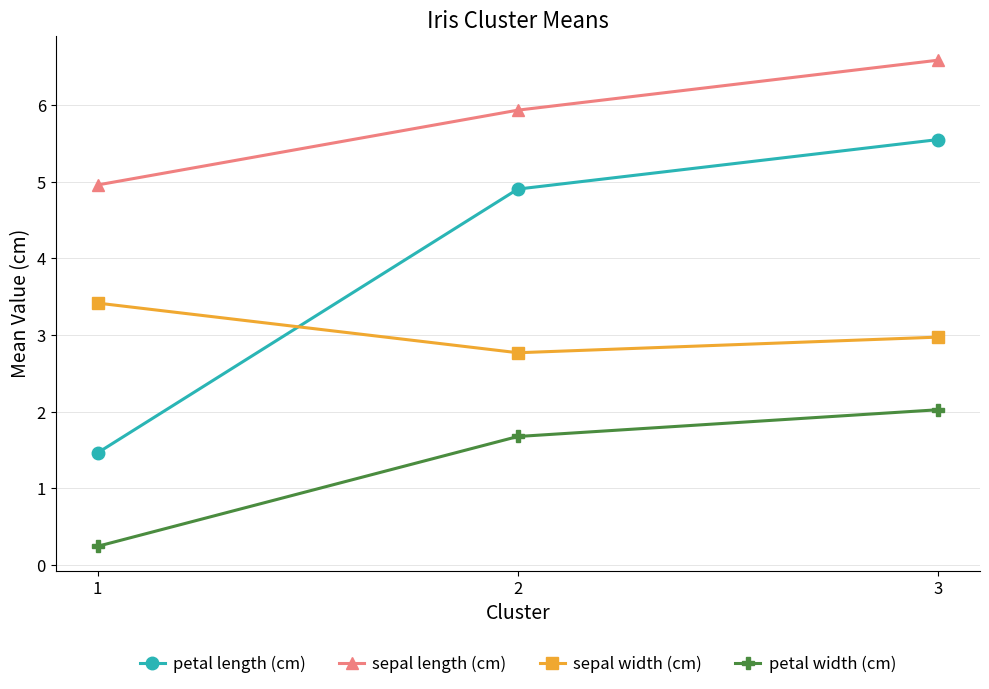

What is the sum of all petal length (cm) values?

11.9